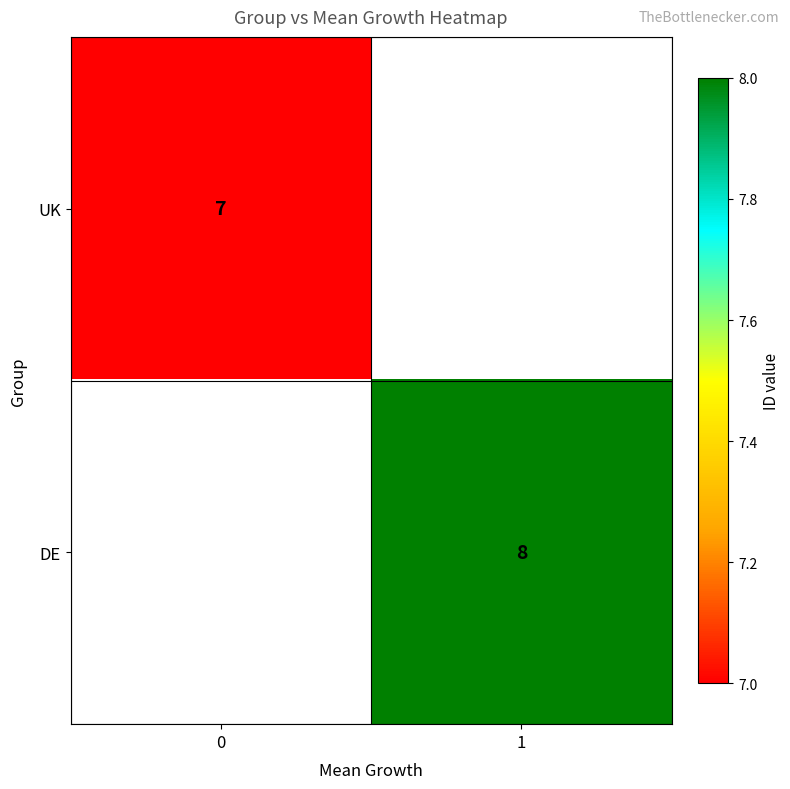

Is it true that DE equals 11 at 1?

False